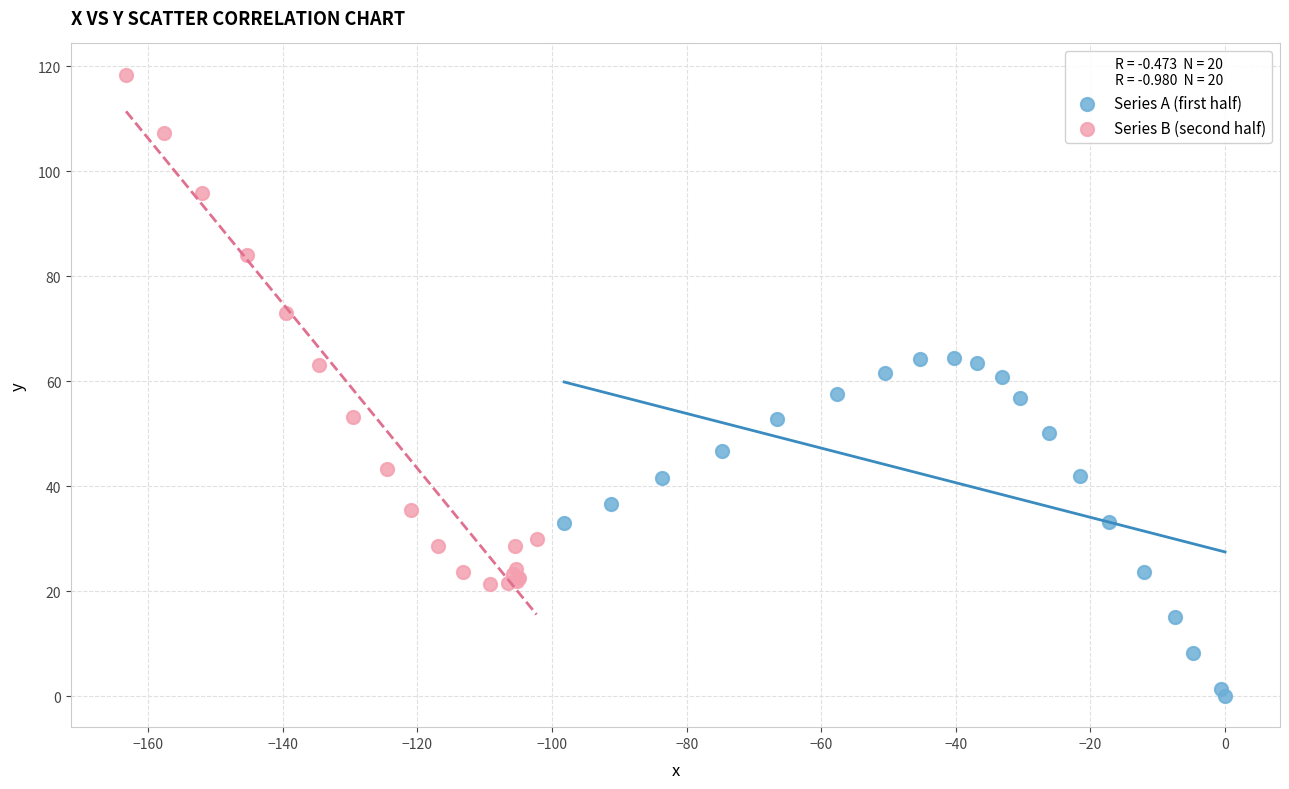

Which series has the widest spread of Y values?

Series B (second half)